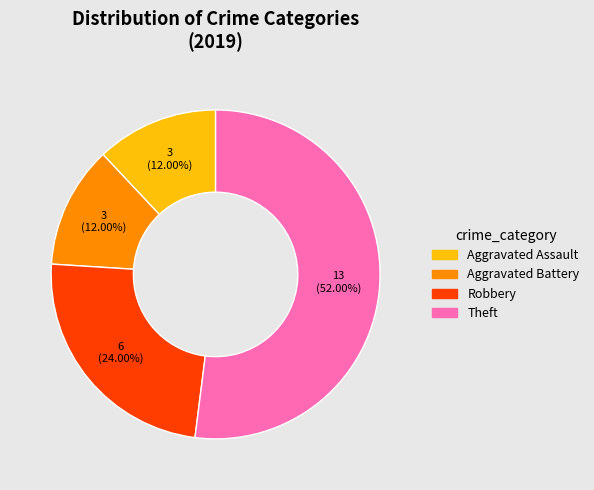

To the nearest percent, what portion does Theft represent?

52%